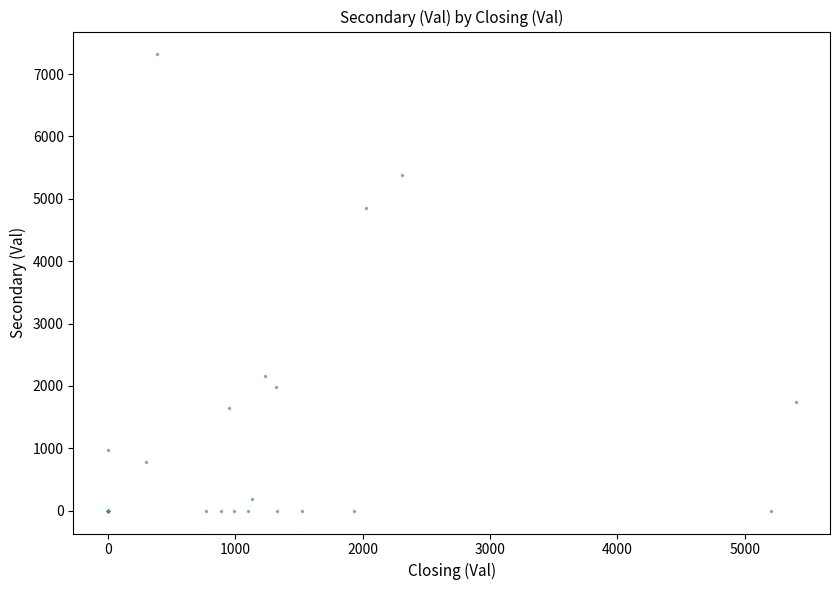

What Y value in the scatter plot is closest to 3658?

4860.0